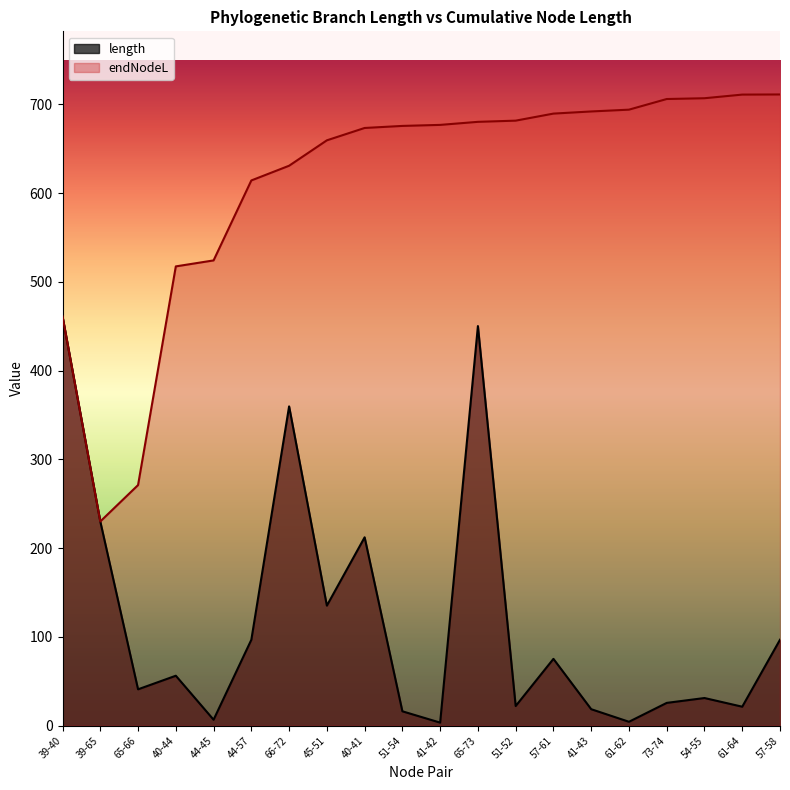

What is the difference between the maximum and minimum values in the length series?

457.7